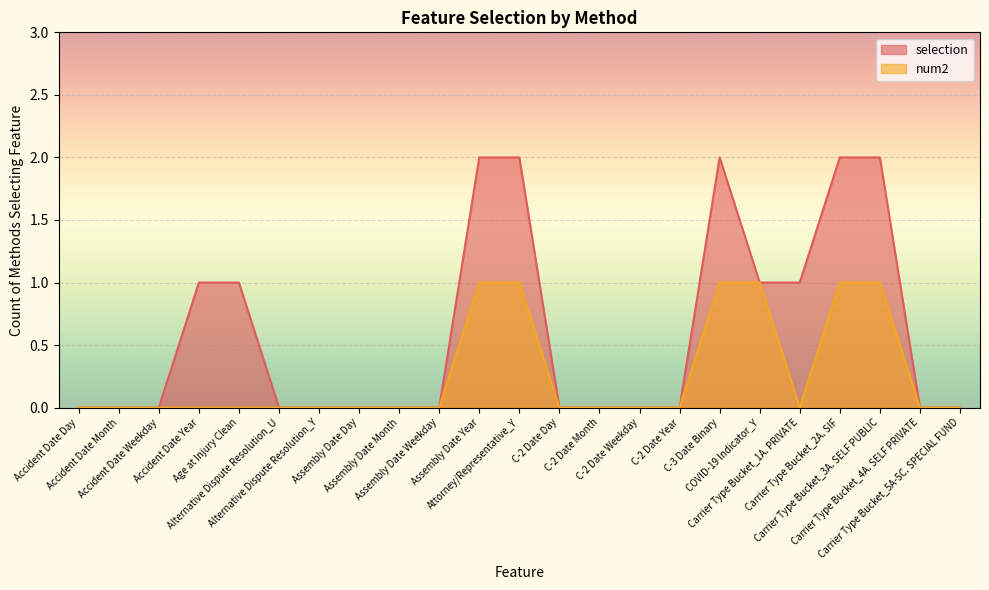

What is the total value across all series at Accident Date Year?

1